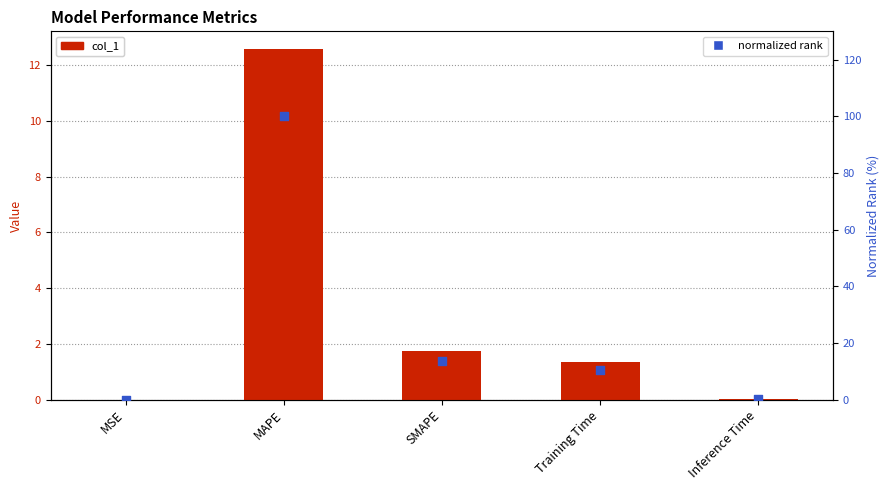

Which series contains the lowest Y value?

normalized rank